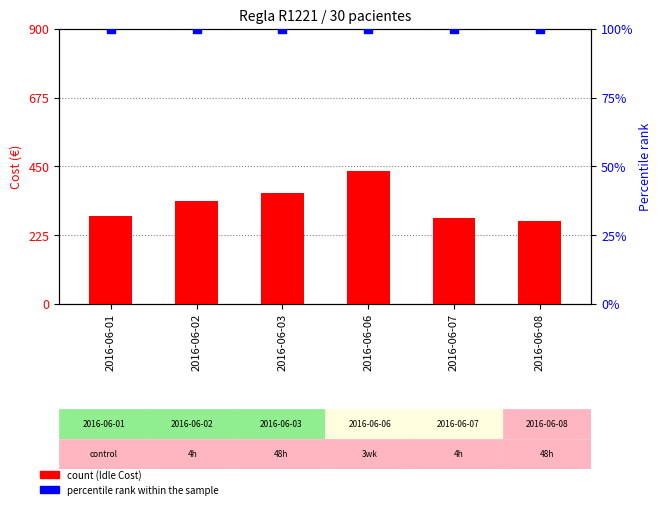

Is the value of percentile rank within the sample at 2016-06-08 greater than the value of Idle Cost at 2016-06-06?

No